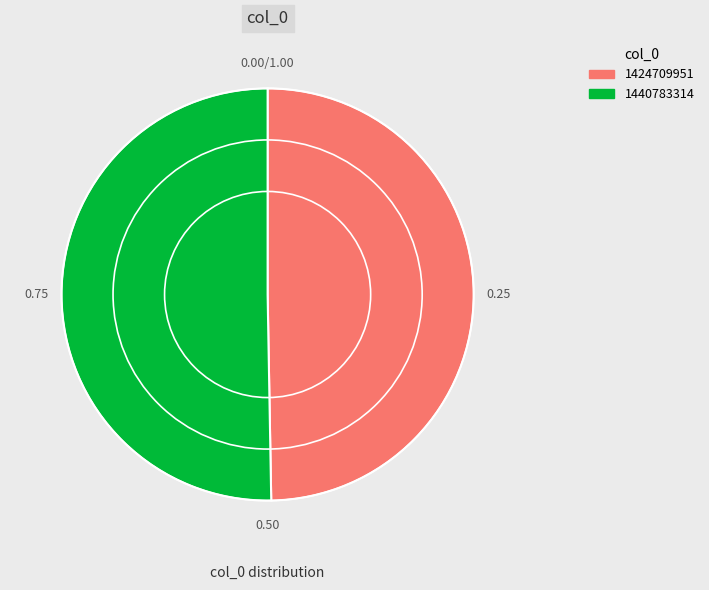

Rank the categories by value from highest to lowest.

1440783314, 1424709951